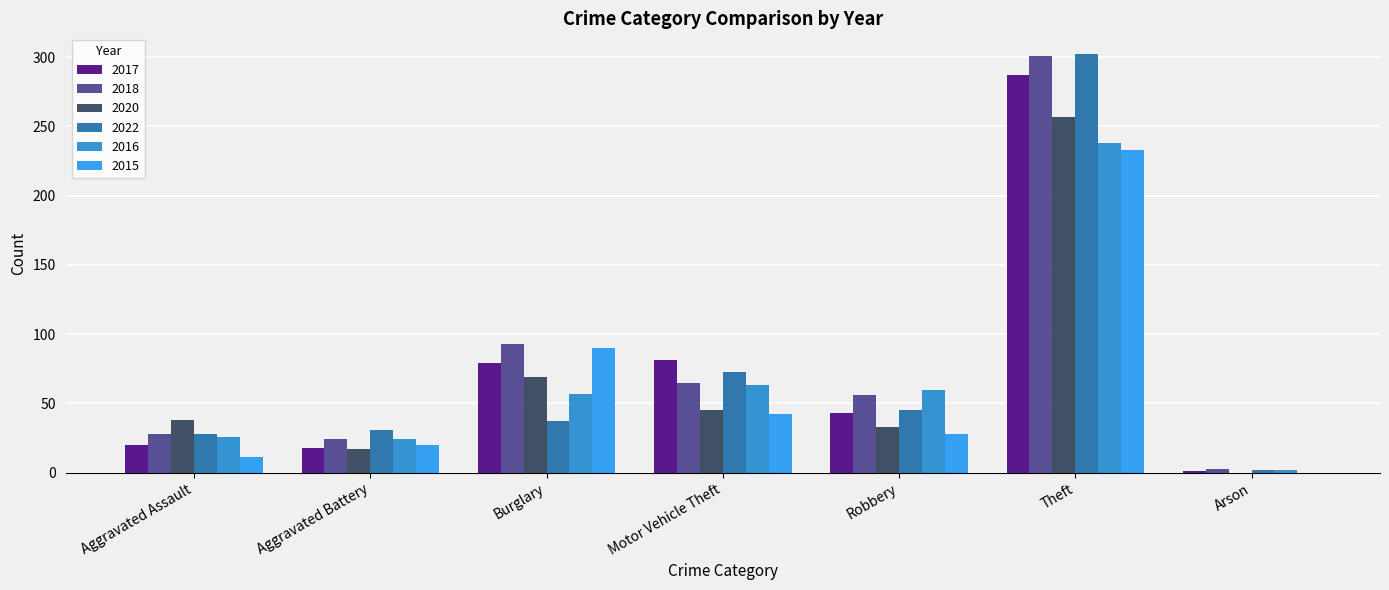

Count the number of categories in the chart.

7